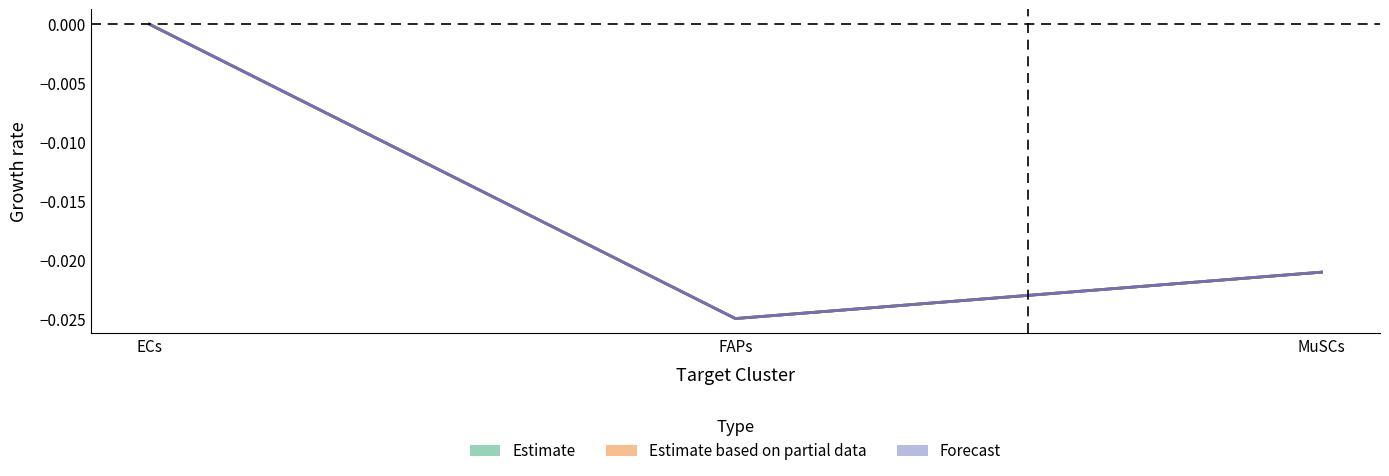

What is the label of the 1st point from the left?

ECs